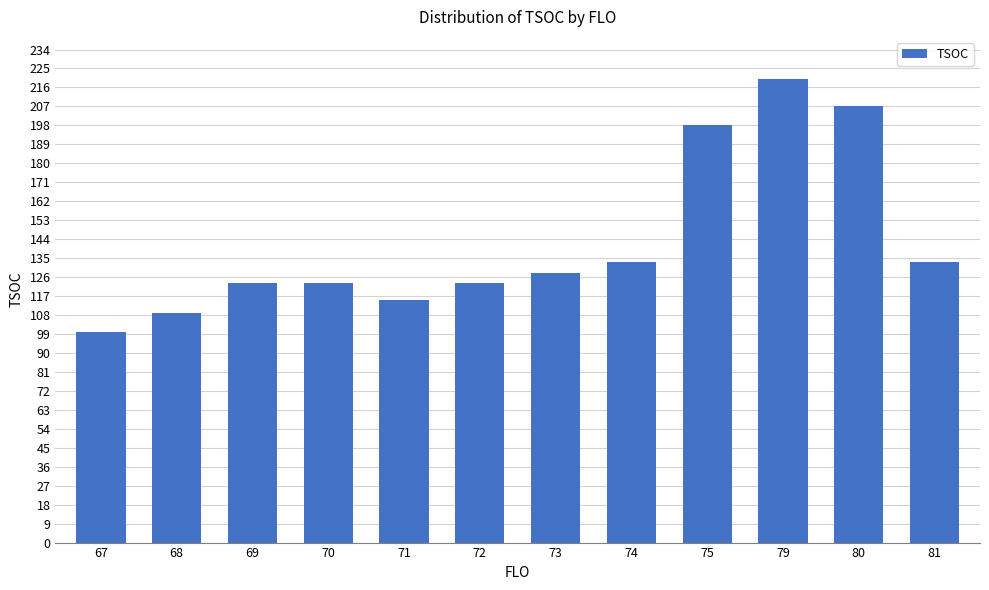

What is the difference between the maximum and minimum values?

120